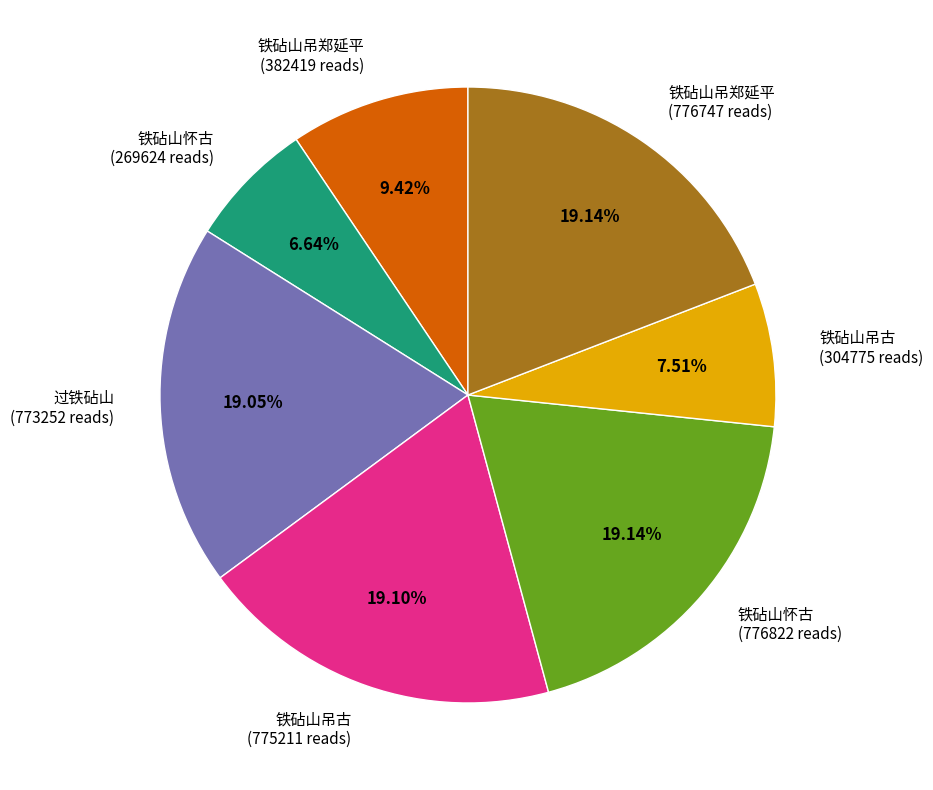

Count the number of slices in the pie.

7